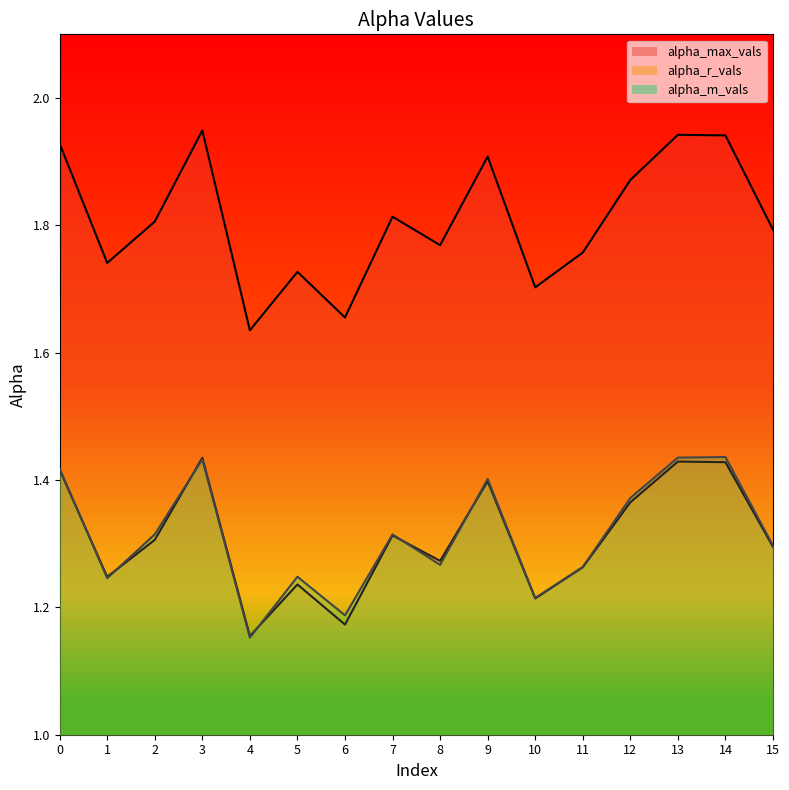

Is it true that alpha_r_vals equals 1.2 at 1?

True